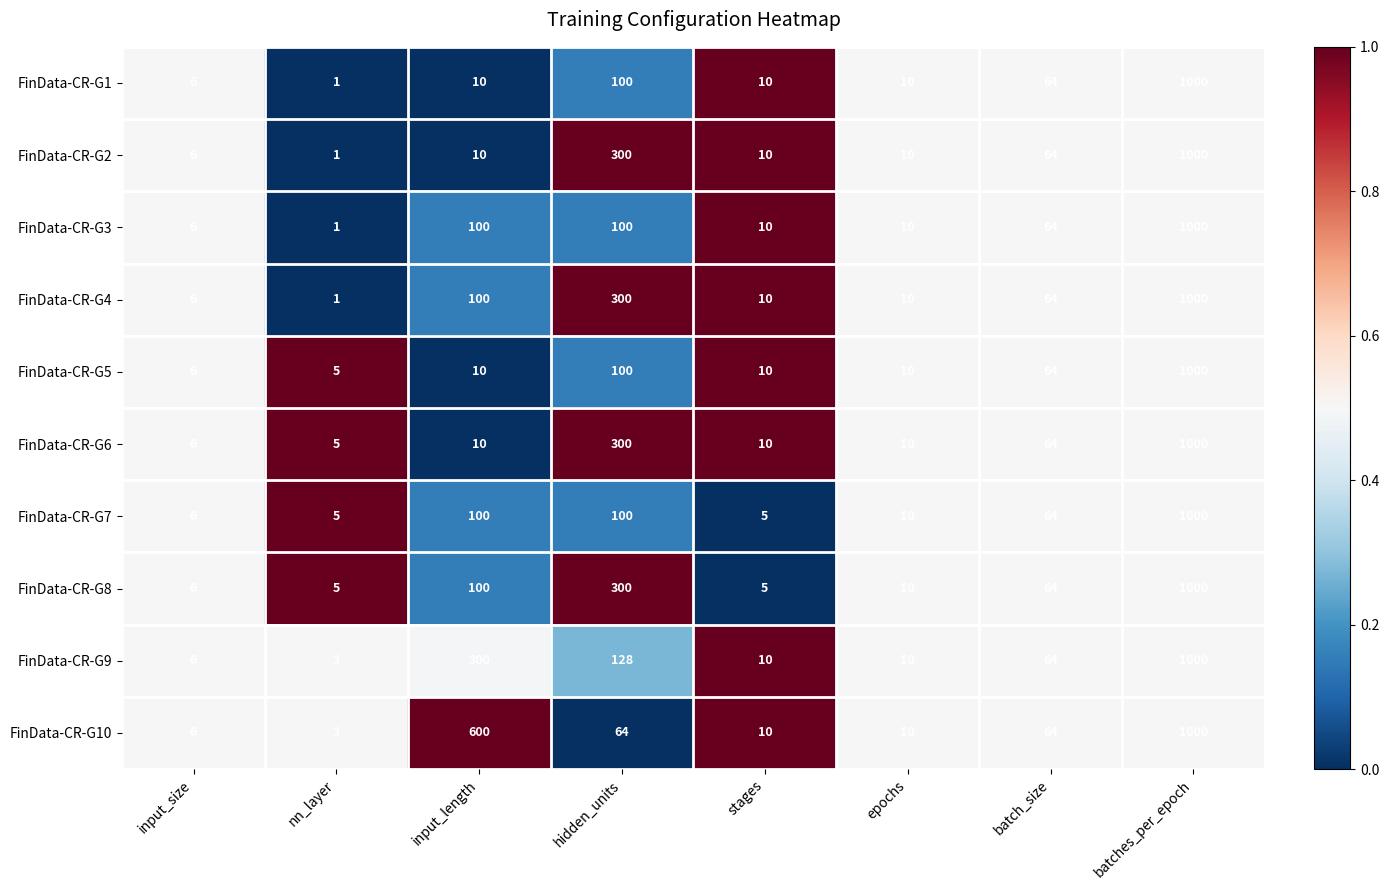

At which category is the sum across all series the highest?

batches_per_epoch